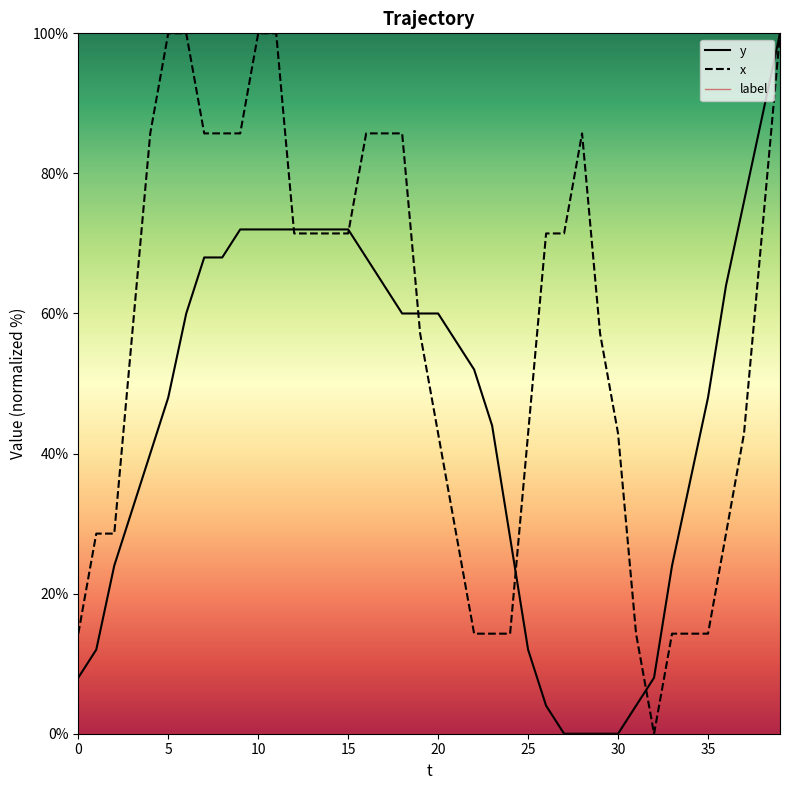

Which series has the largest total across all categories?

x